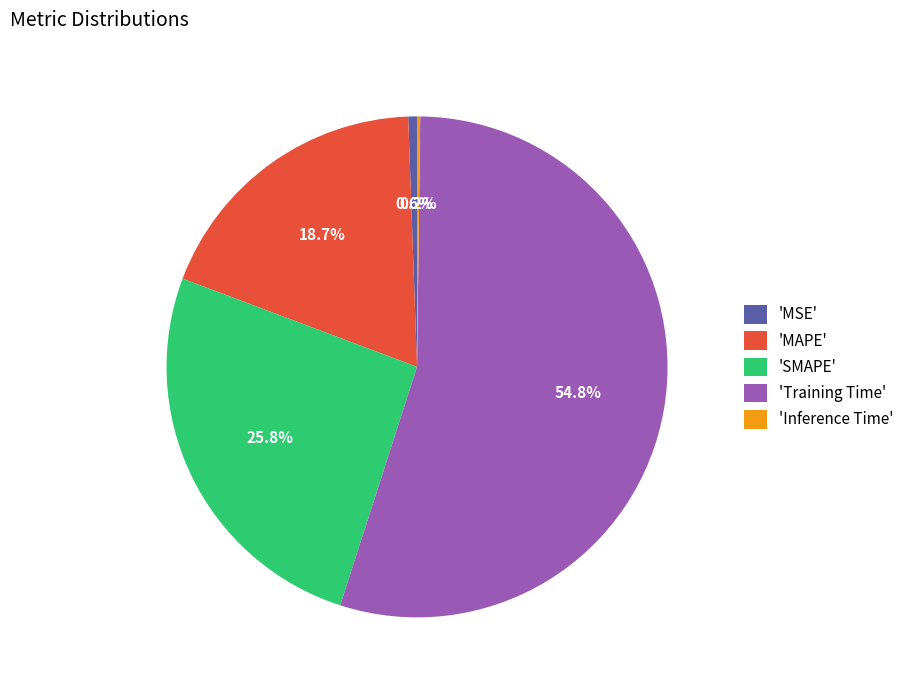

Which category accounts for the majority?

'Training Time'